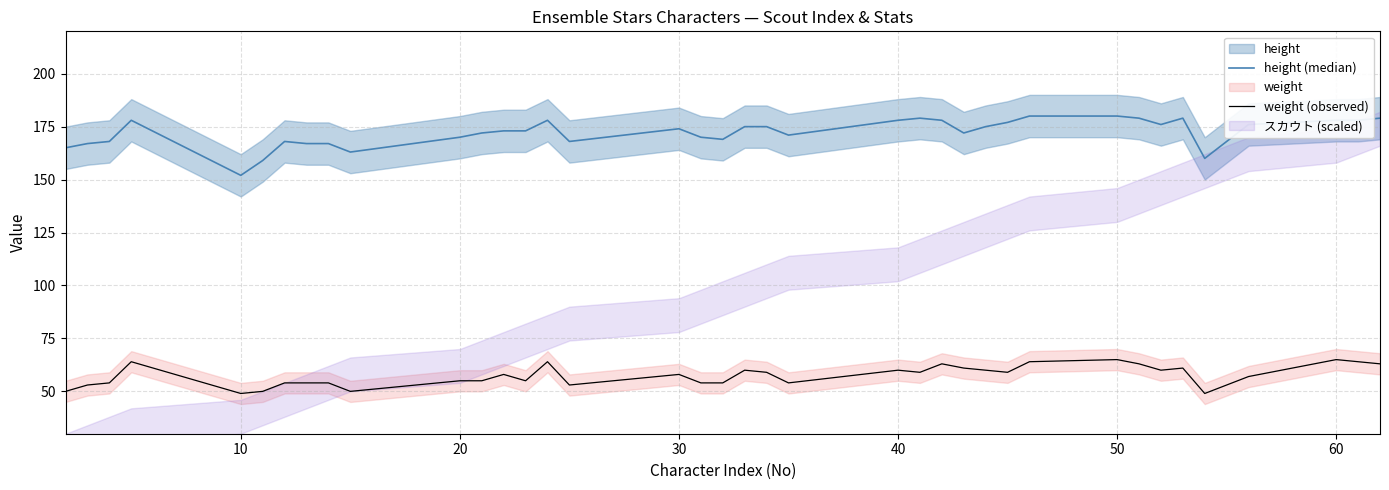

True or false: weight (observed) and height (median) cross at least once.

False